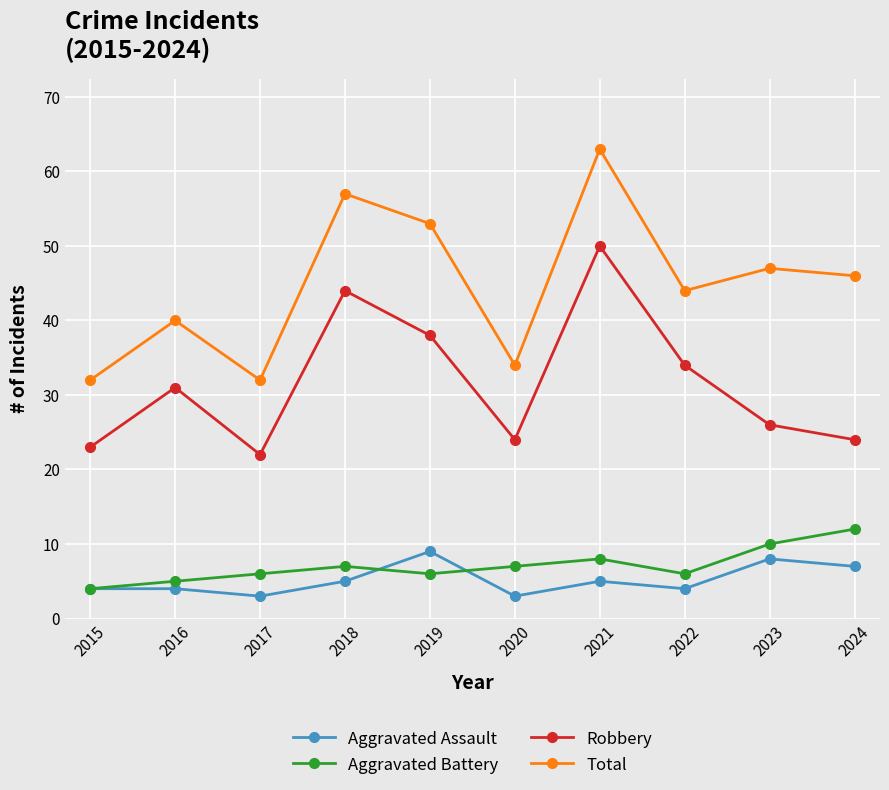

The Aggravated Assault series shows 4 at 2016. True or false?

True